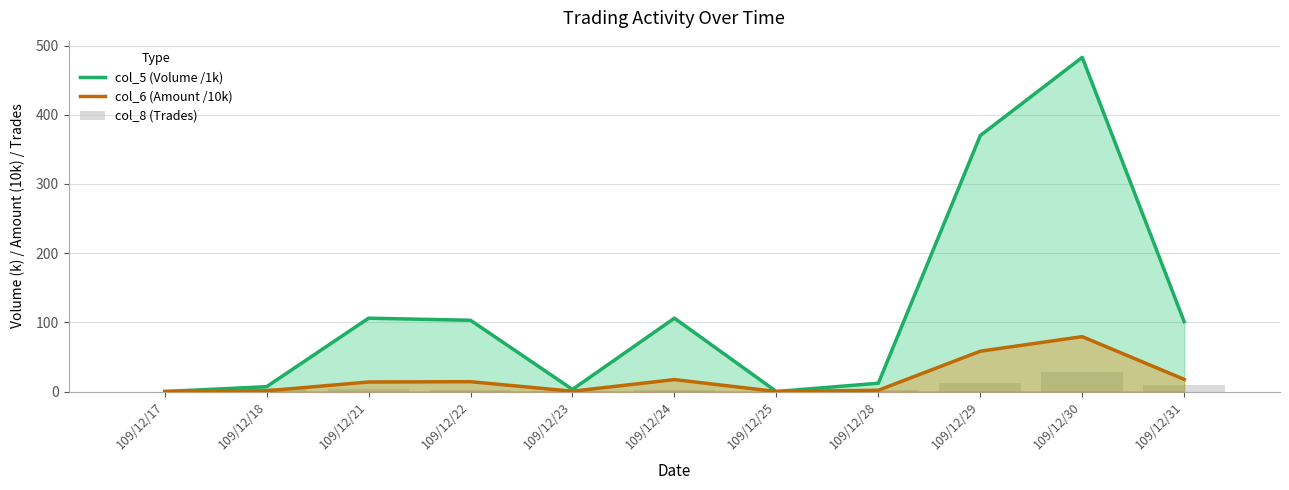

What is the difference between the maximum and minimum values in the col_8 (Trades) series?

28.0